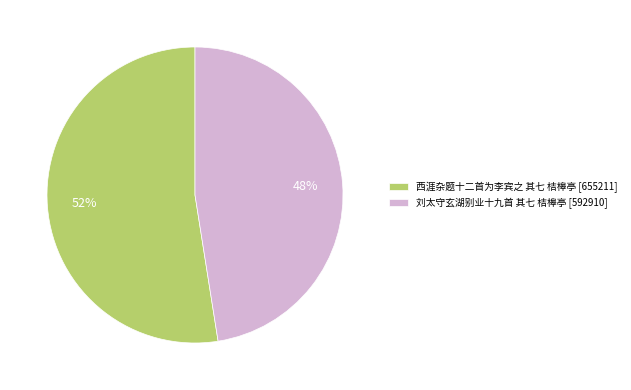

What is the ratio of the value at 西涯杂题十二首为李宾之 其七 桔槔亭 to the value at 刘太守玄湖别业十九首 其七 桔槔亭?

1.1